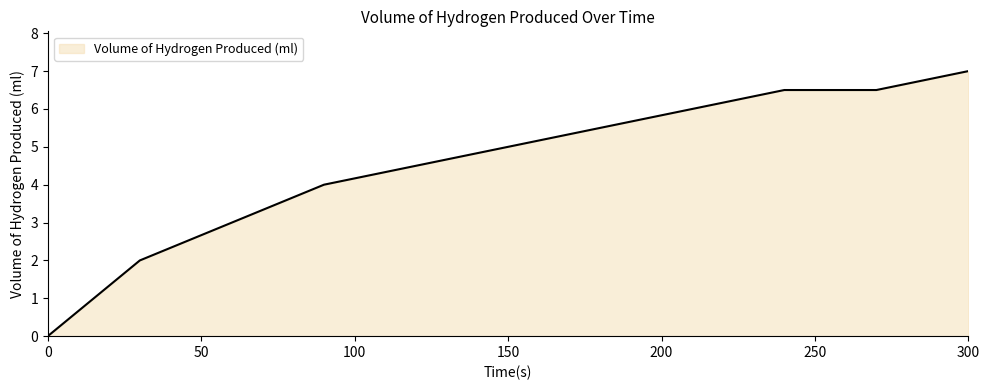

What is the maximum value shown in the chart?

7.0